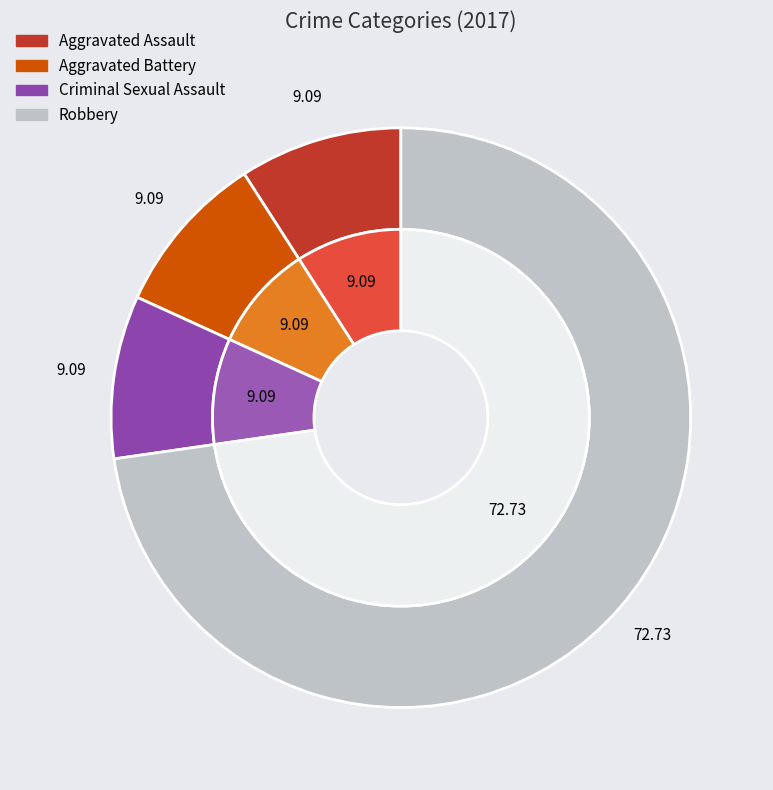

True or false: Aggravated Assault accounts for 4% of the total.

False